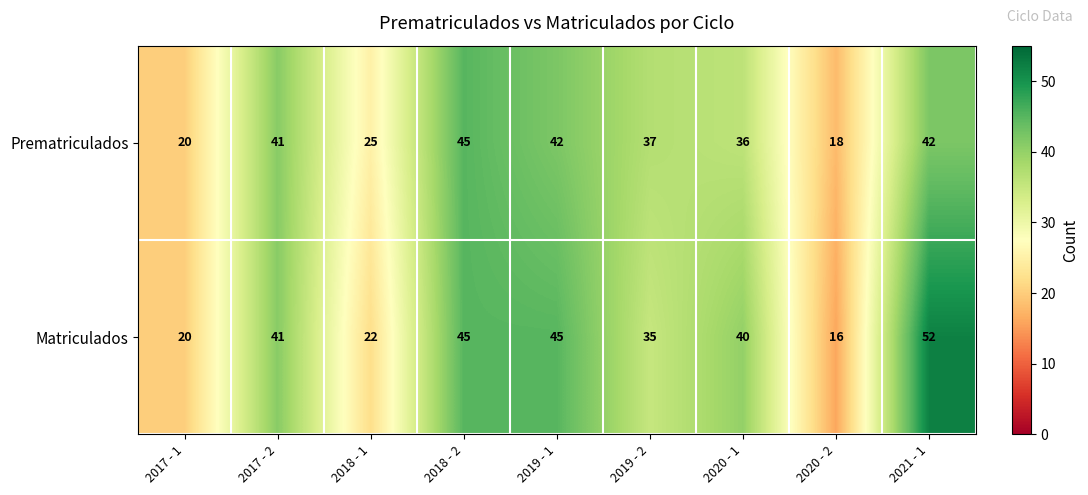

Where is Prematriculados nearest to the value 31?

2020 - 1